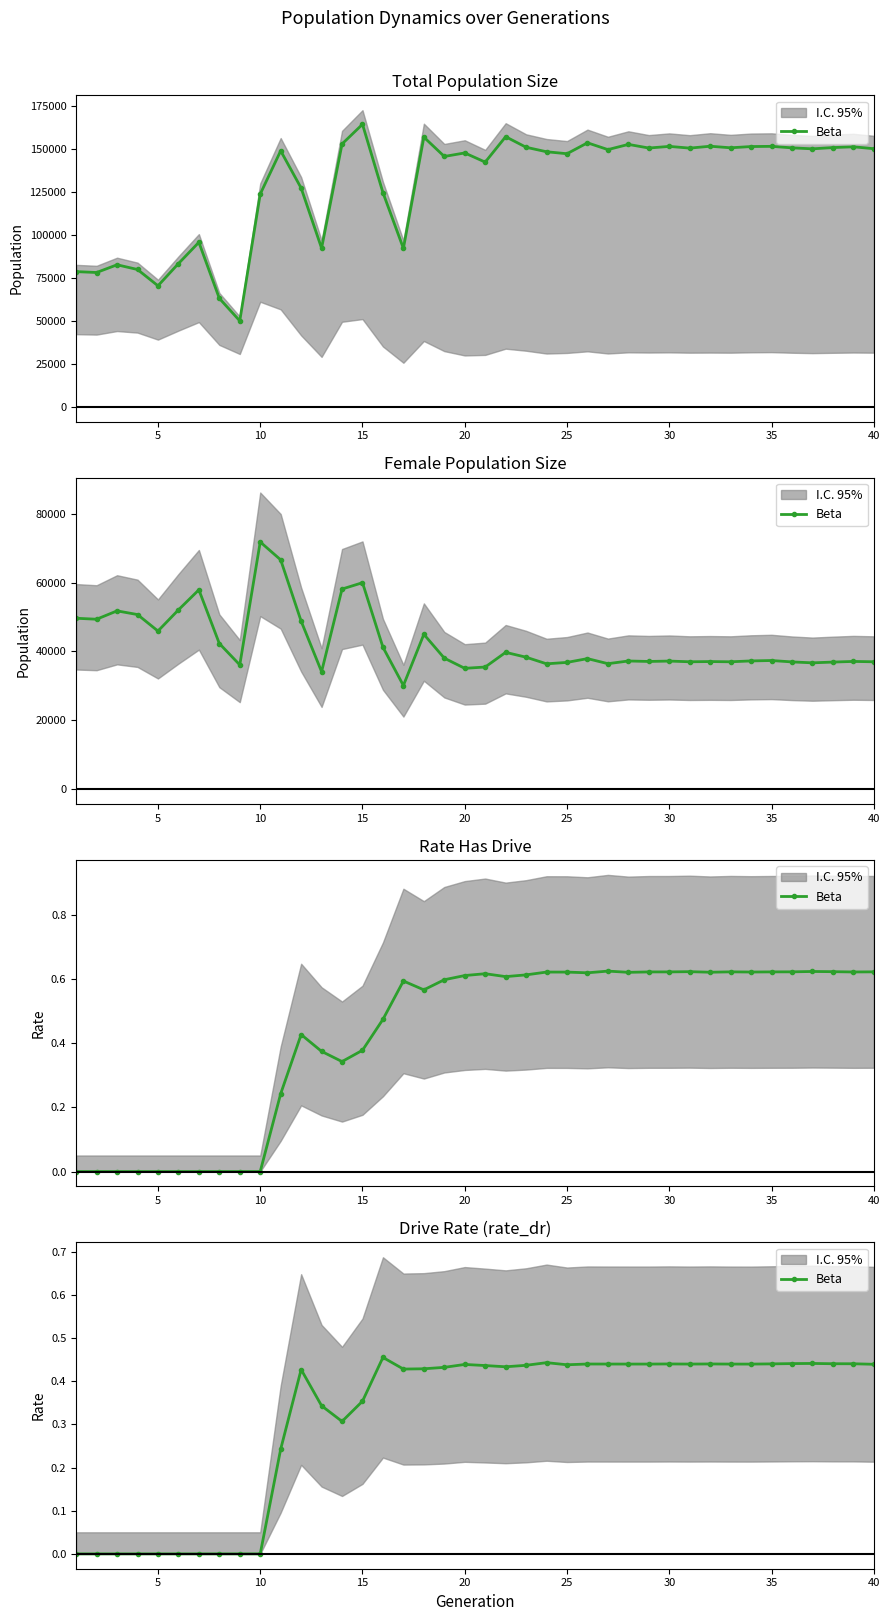

How many interior local peaks (higher than both neighbors) does the data have?

8